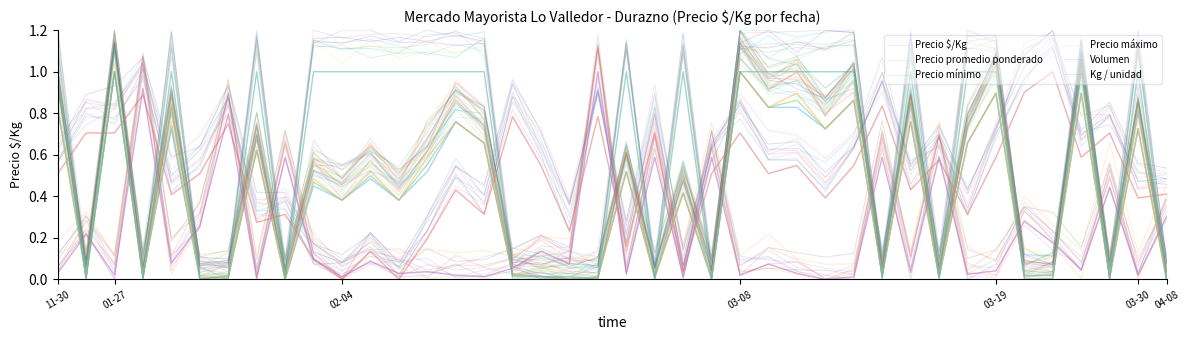

The value of Precio mínimo at 33 is 0.4. True or false?

False